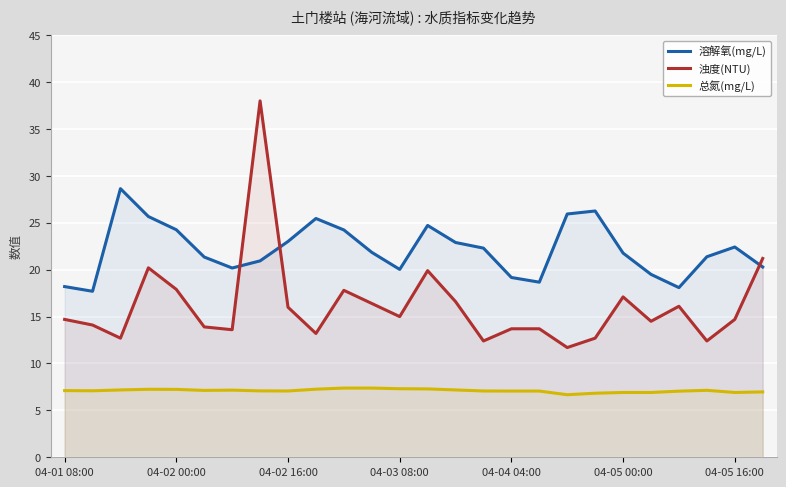

Where is 总氮(mg/L) nearest to the value 7?

25